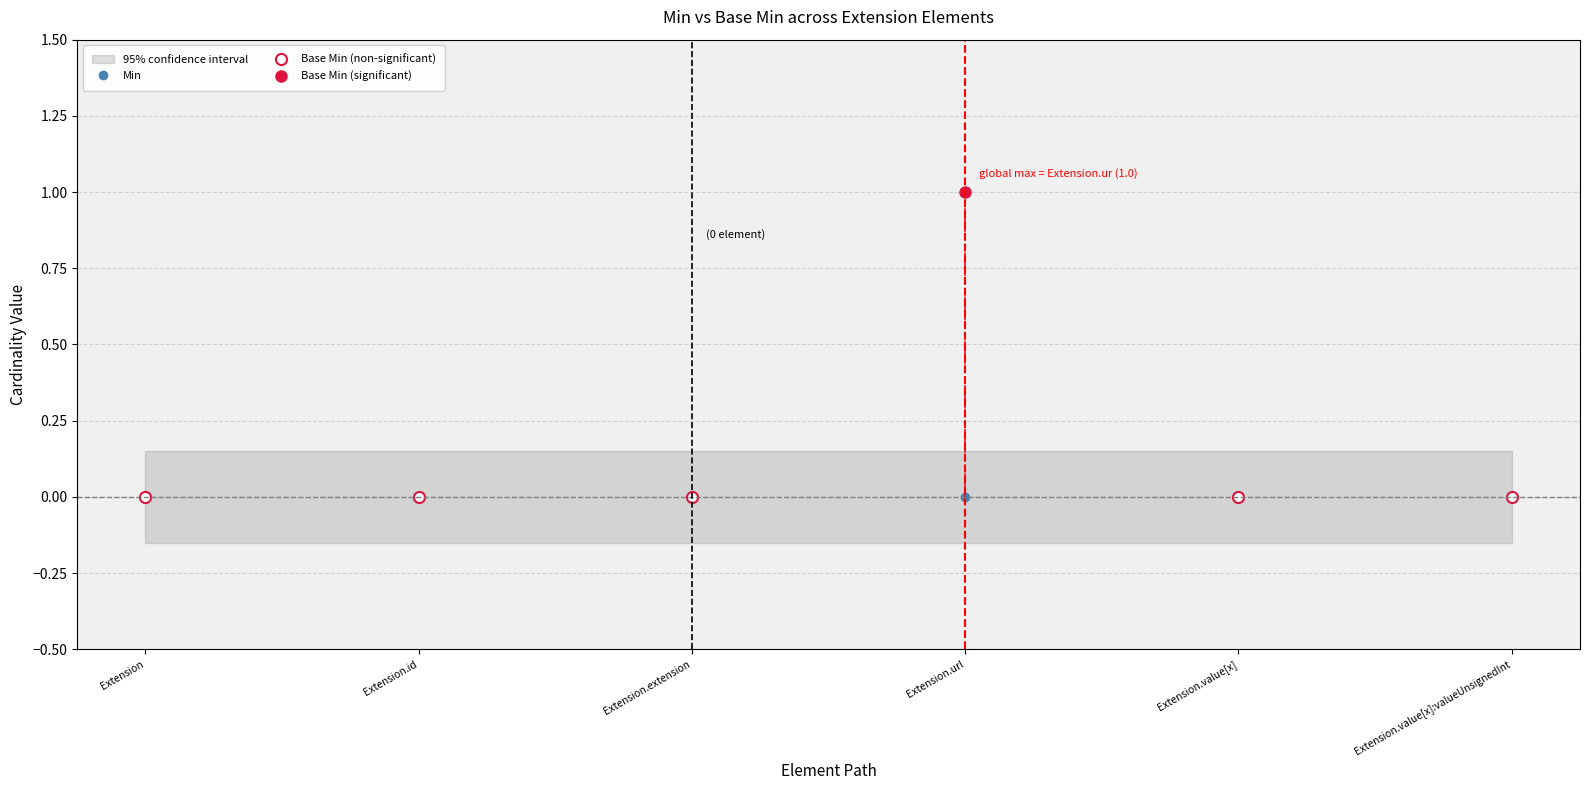

Which category has the lowest value in the Min series?

Extension